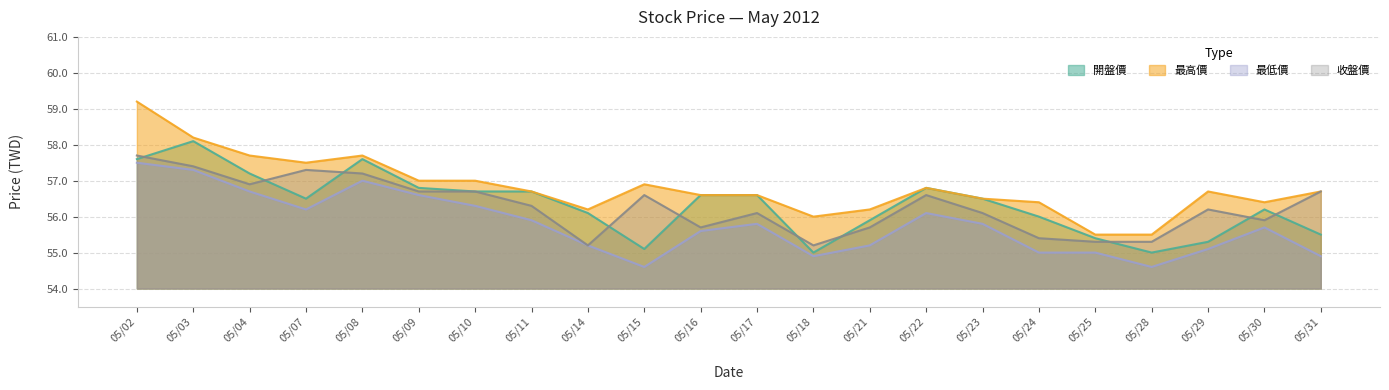

Reading right to left, what are all the values shown in this chart?

開盤價: 05/31=55.5	05/30=56.2	05/29=55.3	05/28=55.0	05/25=55.4	05/24=56.0	05/23=56.5	05/22=56.8	05/21=55.9	05/18=55.0	05/17=56.6	05/16=56.6	05/15=55.1	05/14=56.1	05/11=56.7	05/10=56.7	05/09=56.8	05/08=57.6	05/07=56.5	05/04=57.2	05/03=58.1	05/02=57.6
最高價: 05/31=56.7	05/30=56.4	05/29=56.7	05/28=55.5	05/25=55.5	05/24=56.4	05/23=56.5	05/22=56.8	05/21=56.2	05/18=56.0	05/17=56.6	05/16=56.6	05/15=56.9	05/14=56.2	05/11=56.7	05/10=57.0	05/09=57.0	05/08=57.7	05/07=57.5	05/04=57.7	05/03=58.2	05/02=59.2
最低價: 05/31=54.9	05/30=55.7	05/29=55.1	05/28=54.6	05/25=55.0	05/24=55.0	05/23=55.8	05/22=56.1	05/21=55.2	05/18=54.9	05/17=55.8	05/16=55.6	05/15=54.6	05/14=55.2	05/11=55.9	05/10=56.3	05/09=56.6	05/08=57.0	05/07=56.2	05/04=56.7	05/03=57.3	05/02=57.5
收盤價: 05/31=56.7	05/30=55.9	05/29=56.2	05/28=55.3	05/25=55.3	05/24=55.4	05/23=56.1	05/22=56.6	05/21=55.7	05/18=55.2	05/17=56.1	05/16=55.7	05/15=56.6	05/14=55.2	05/11=56.3	05/10=56.7	05/09=56.7	05/08=57.2	05/07=57.3	05/04=56.9	05/03=57.4	05/02=57.7